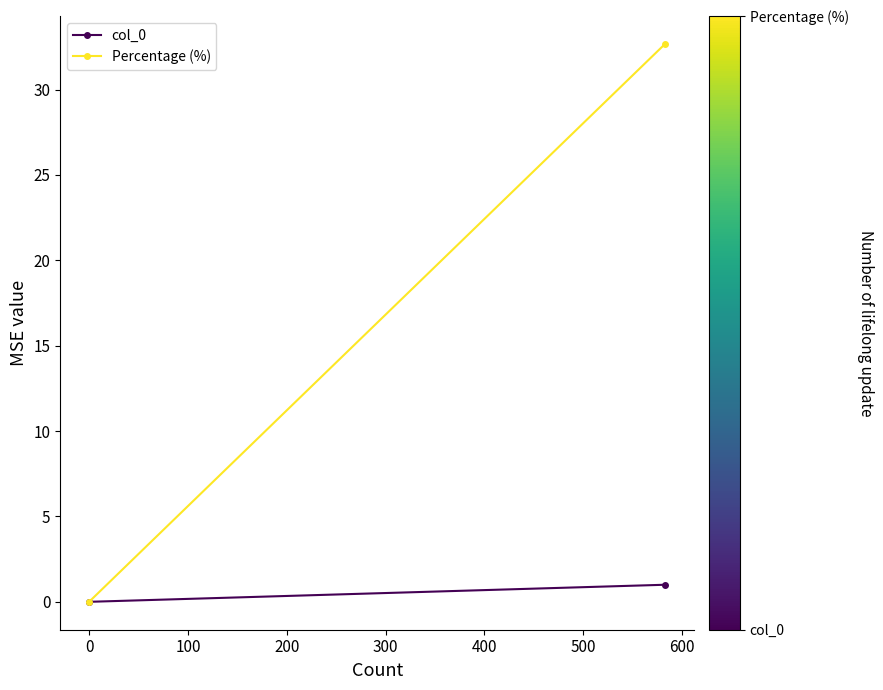

What is the difference between the maximum and minimum values in the Percentage (%) series?

32.7